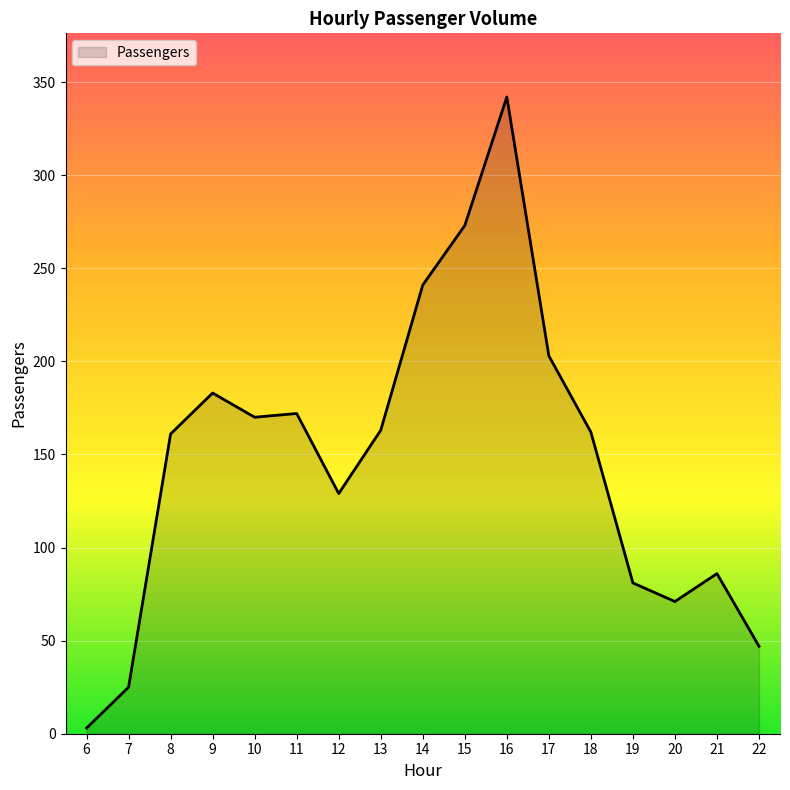

What is the ratio of the value at 15 to the value at 14?

1.1